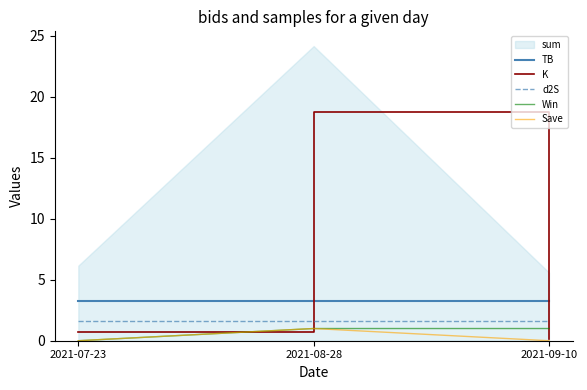

What is the difference between the Save values at 2021-08-28 and 2021-07-23?

1.0